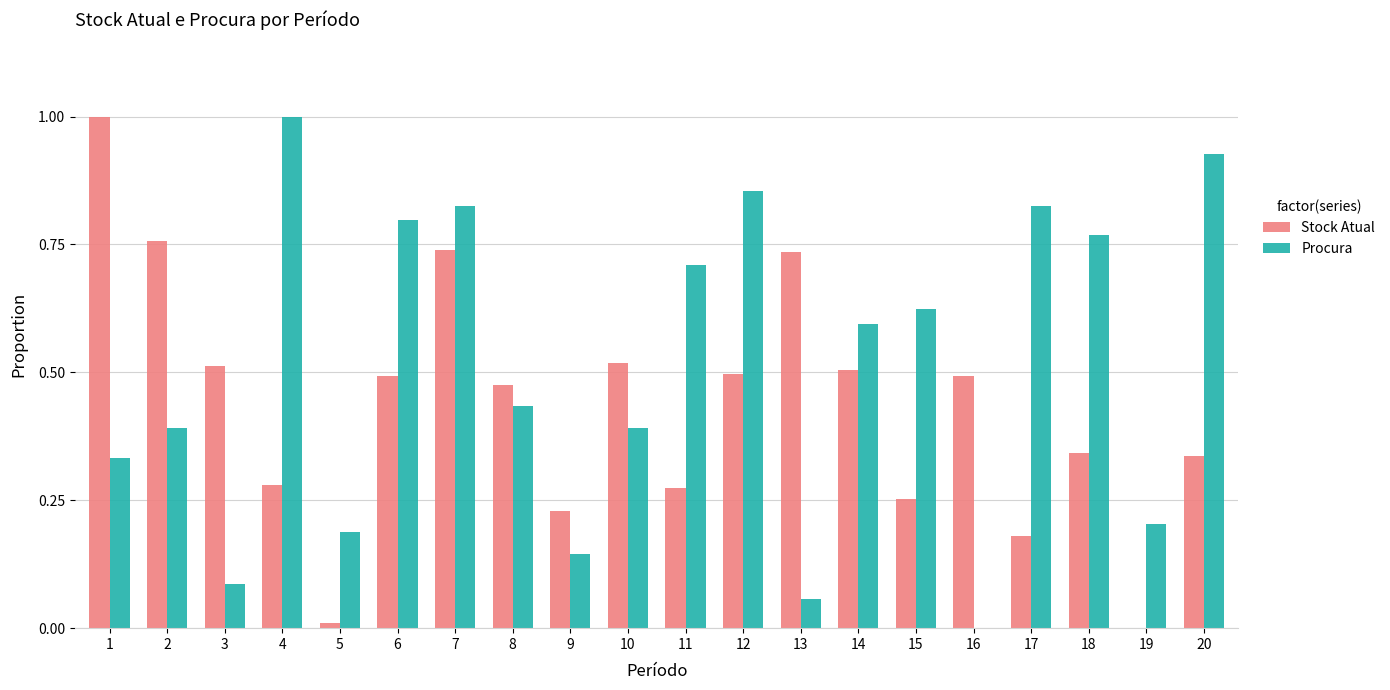

What is the sum of all Stock Atual values?

8.6